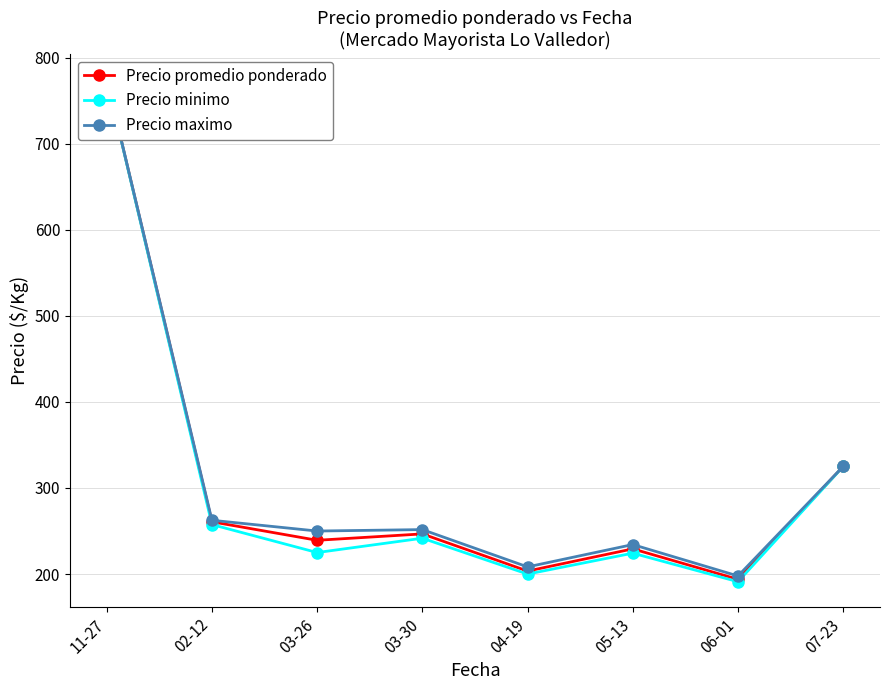

How many interior local valleys does the Precio maximo series have?

3